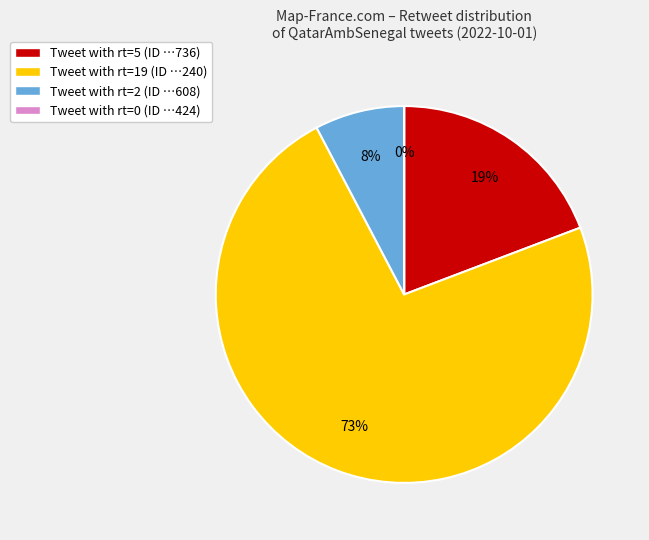

How many slices are in this pie chart?

4